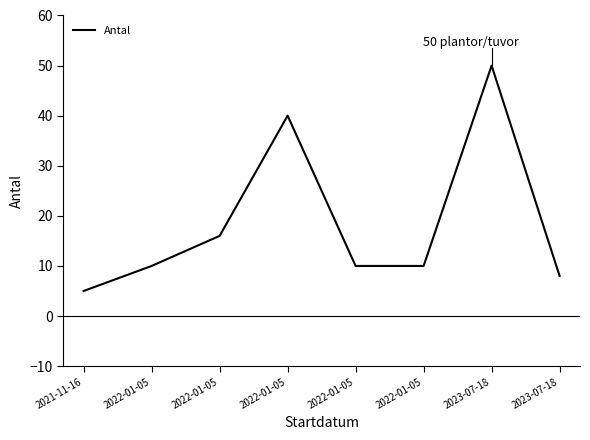

How many distinct data groups are displayed?

1